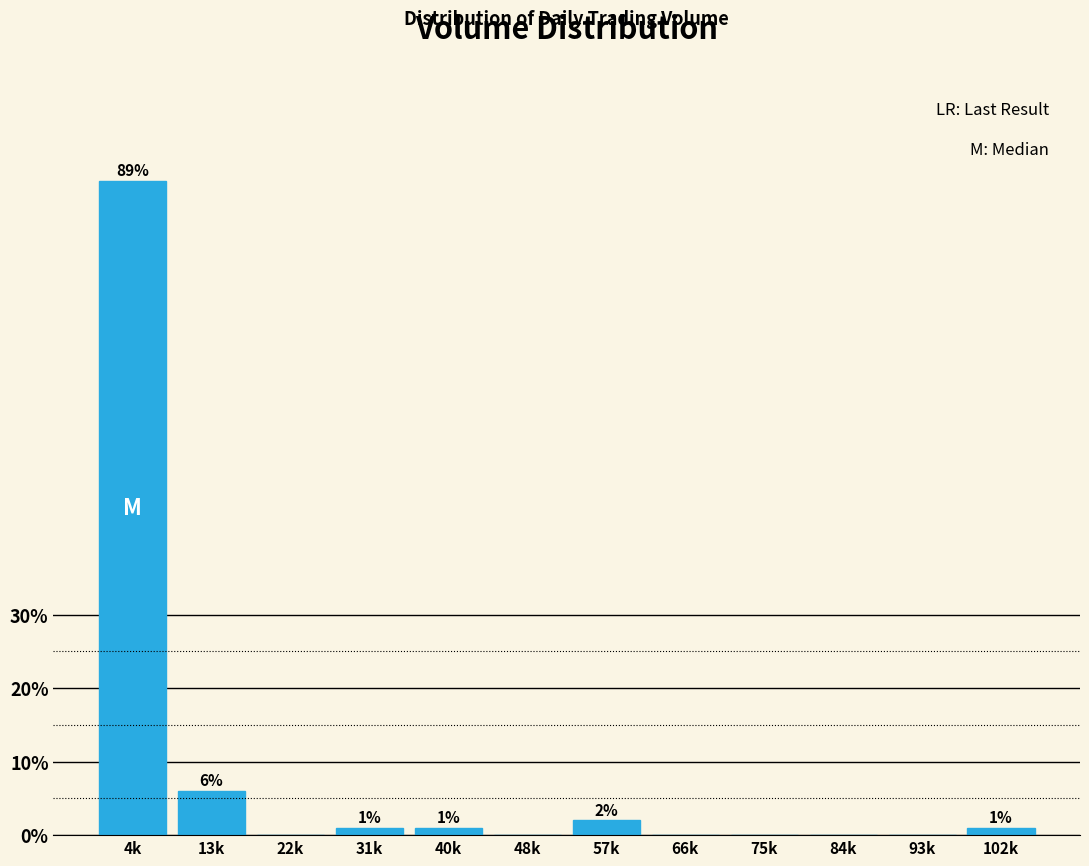

Reading left to right, extract all data points from this chart.

4k=89	13k=6	22k=0	31k=1	40k=1	48k=0	57k=2	66k=0	75k=0	84k=0	93k=0	102k=1